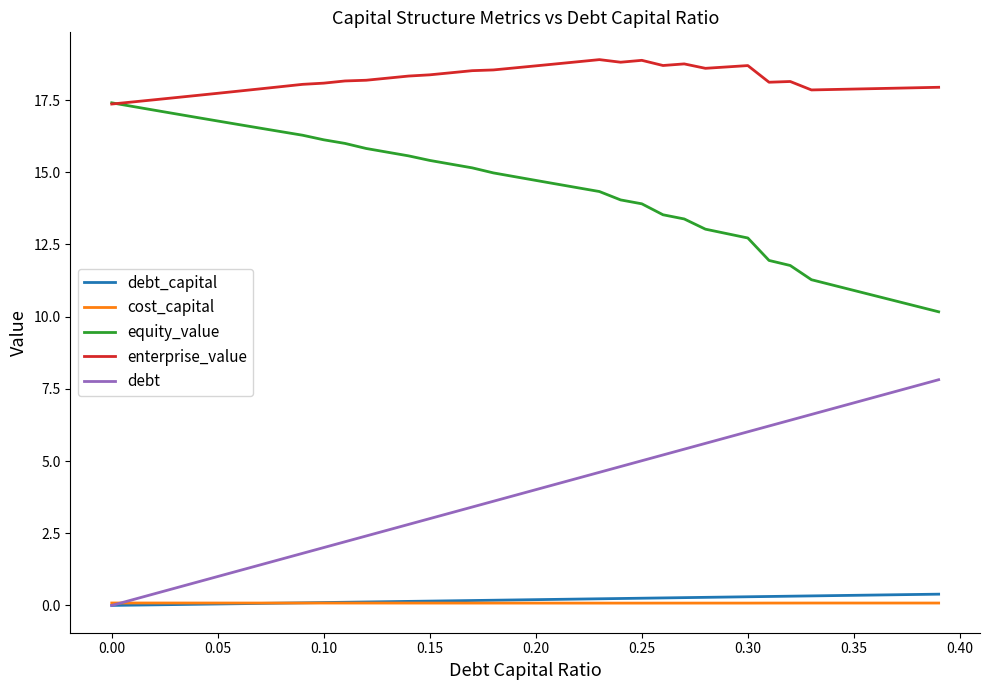

Which series has the largest total across all categories?

enterprise_value